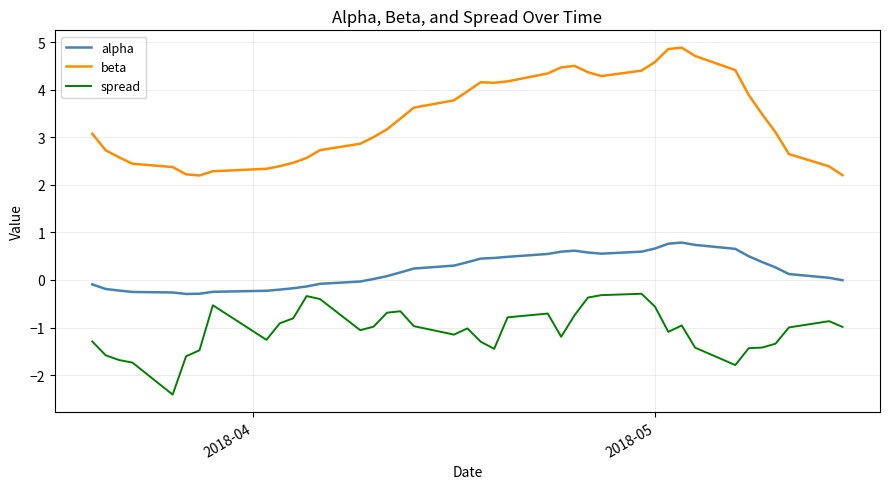

Which series has the largest range (max minus min)?

beta